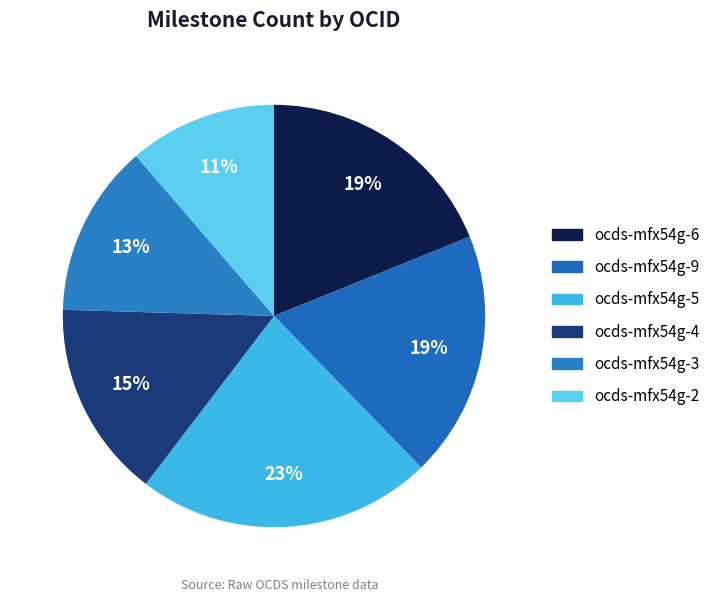

What percentage is NOT represented by ocds-mfx54g-2?

88.7%